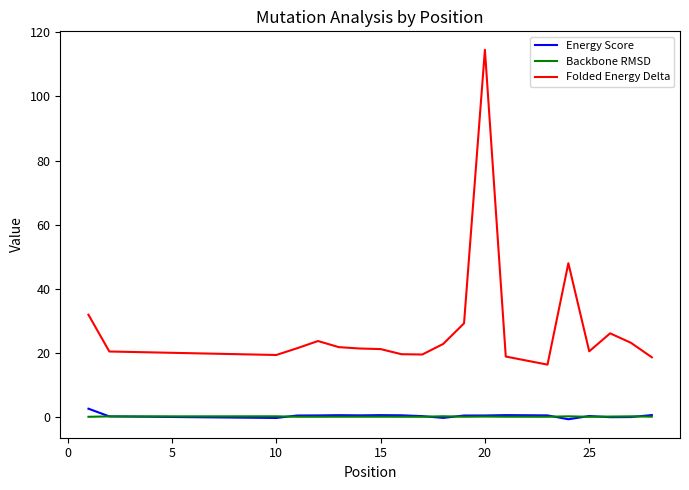

True or false: Folded Energy Delta has more than 2 points higher than both neighbors.

True